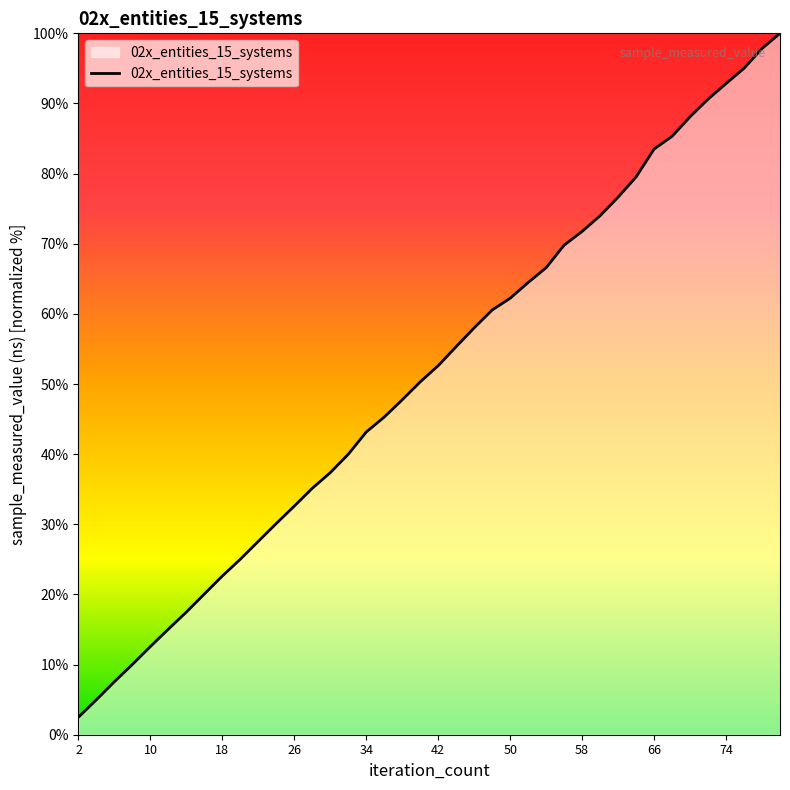

How many lines are shown in the chart?

1